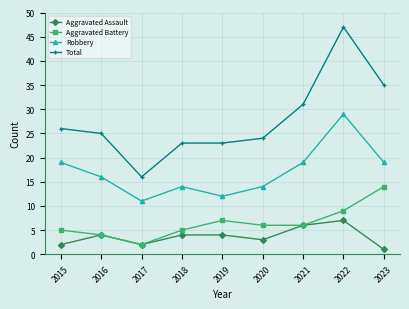

How many values in the Aggravated Battery series are below 6?

4